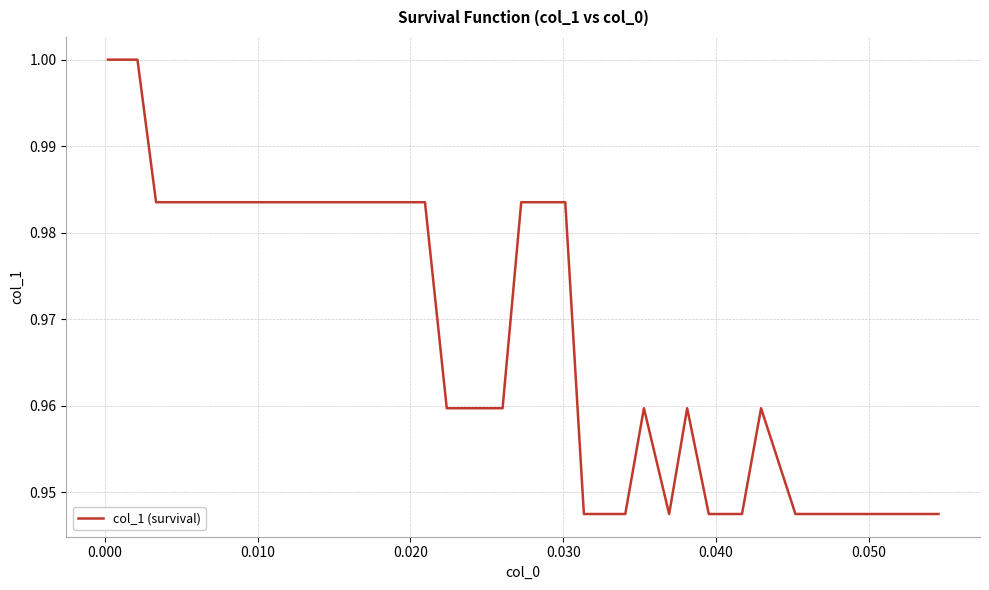

Count the values in the range 0 to 1.

40